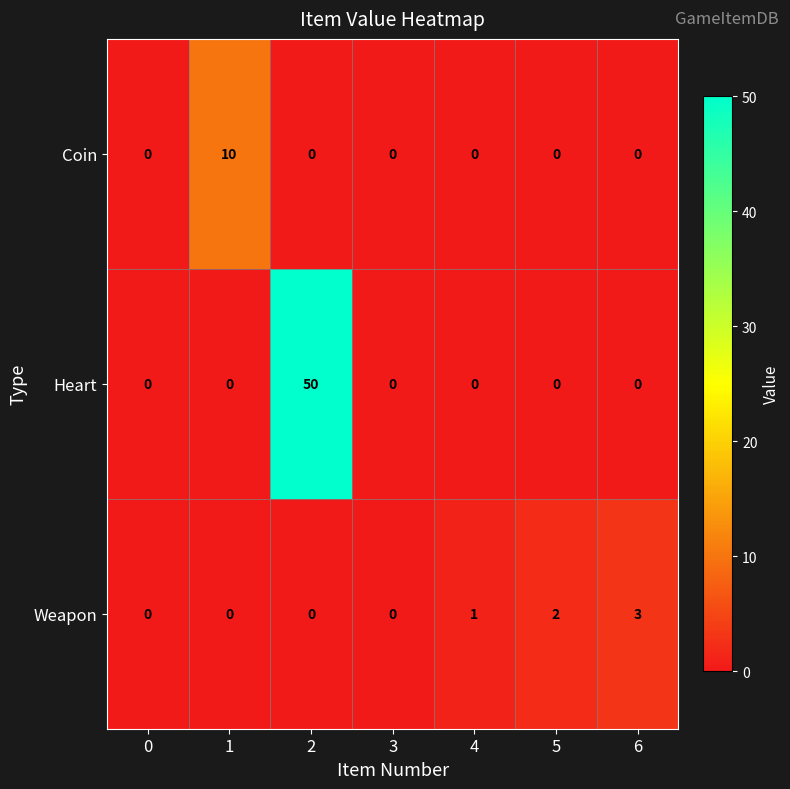

How many Coin values are between 0 and 1?

6